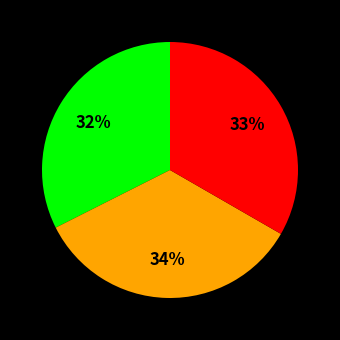

Is there a majority slice in this chart?

No